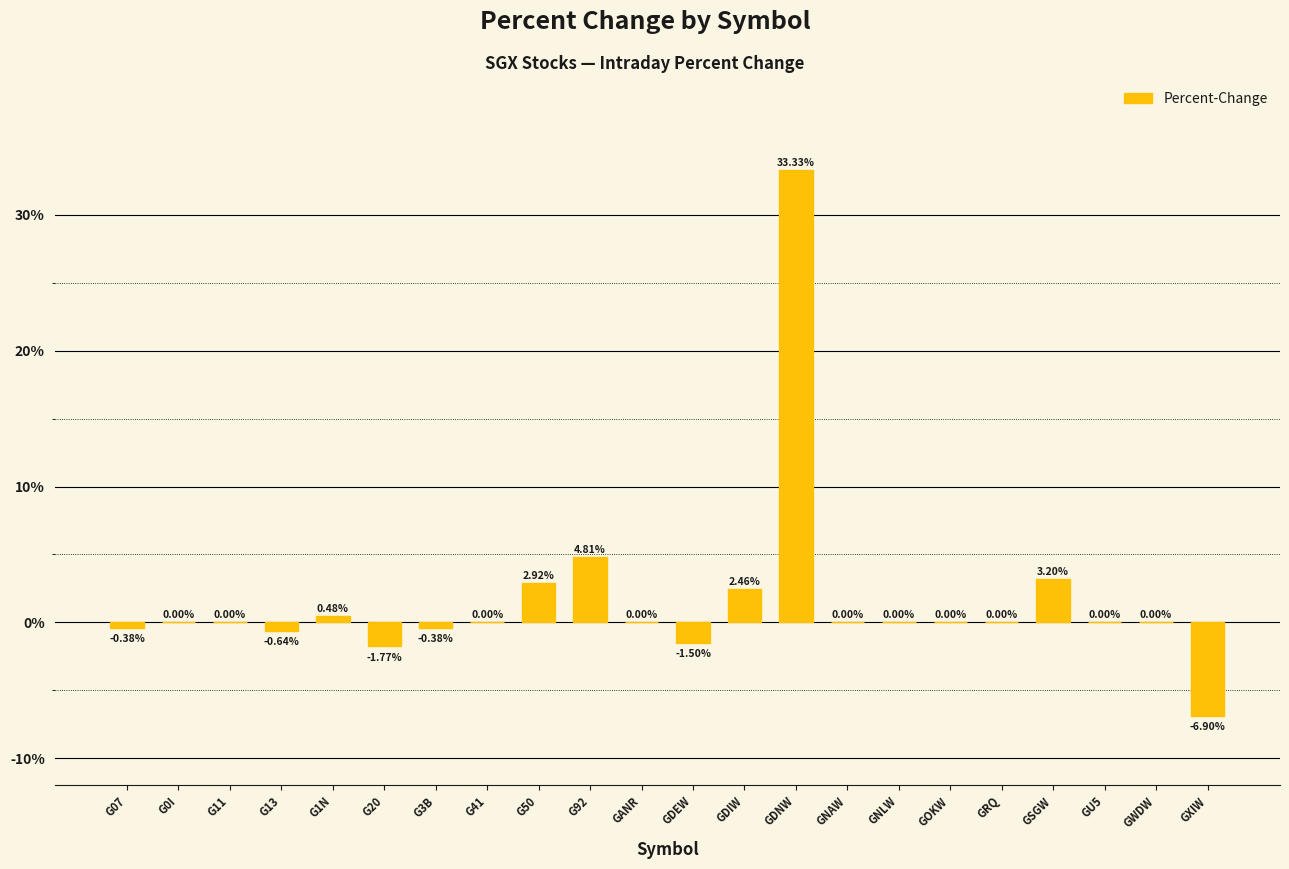

At which category does the chart reach its peak across all series?

GDNW